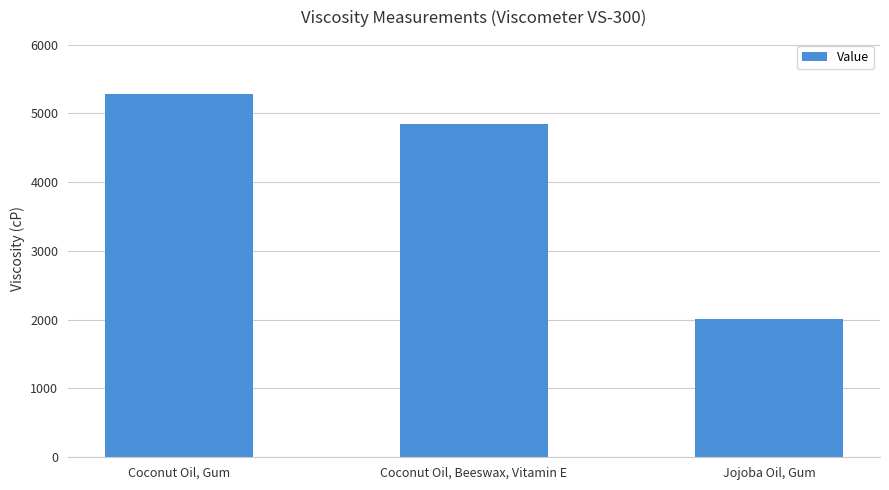

The chart shows a value of 7578.3 at Coconut Oil, Gum. True or false?

False